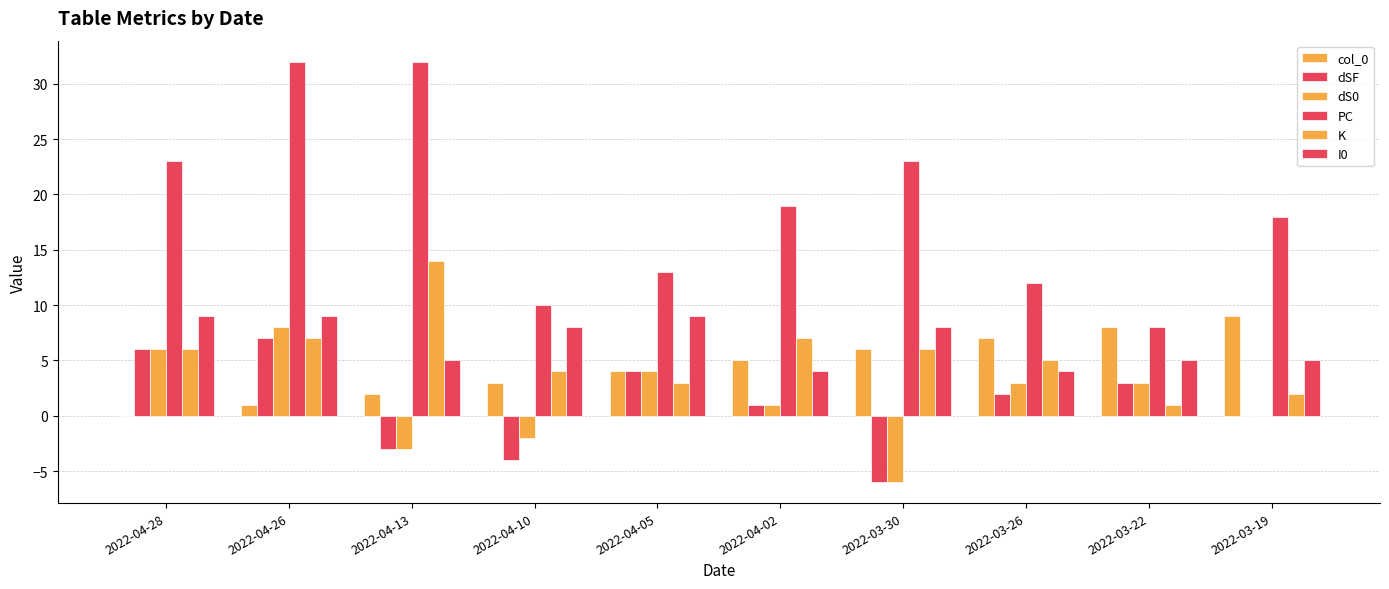

Read the I0 value at 2022-04-10.

8